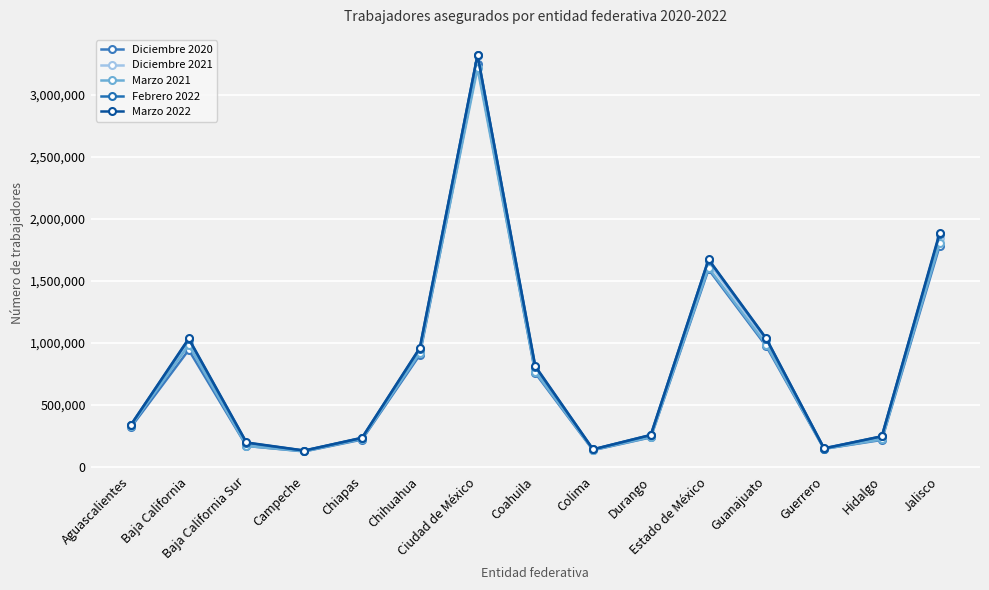

How many series are shown in this chart?

5